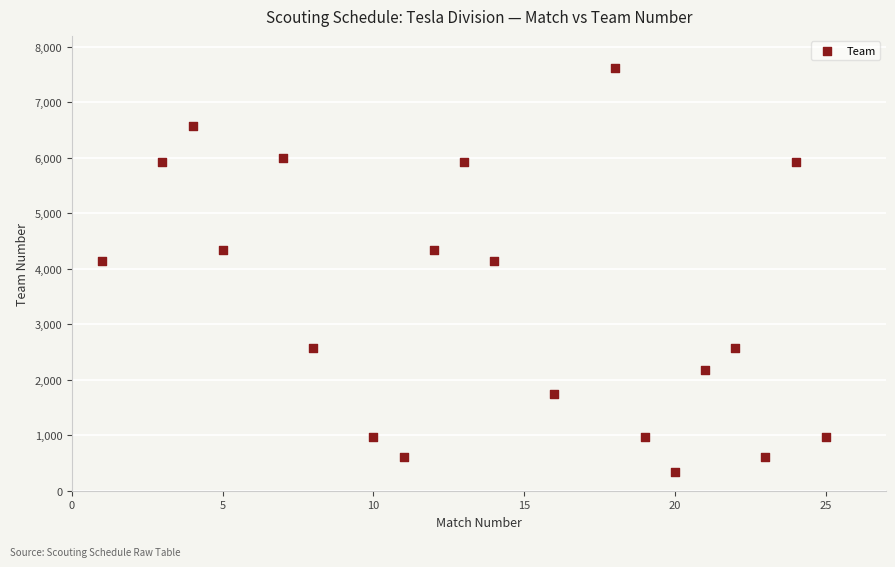

What is the range of X values (max minus min)?

24